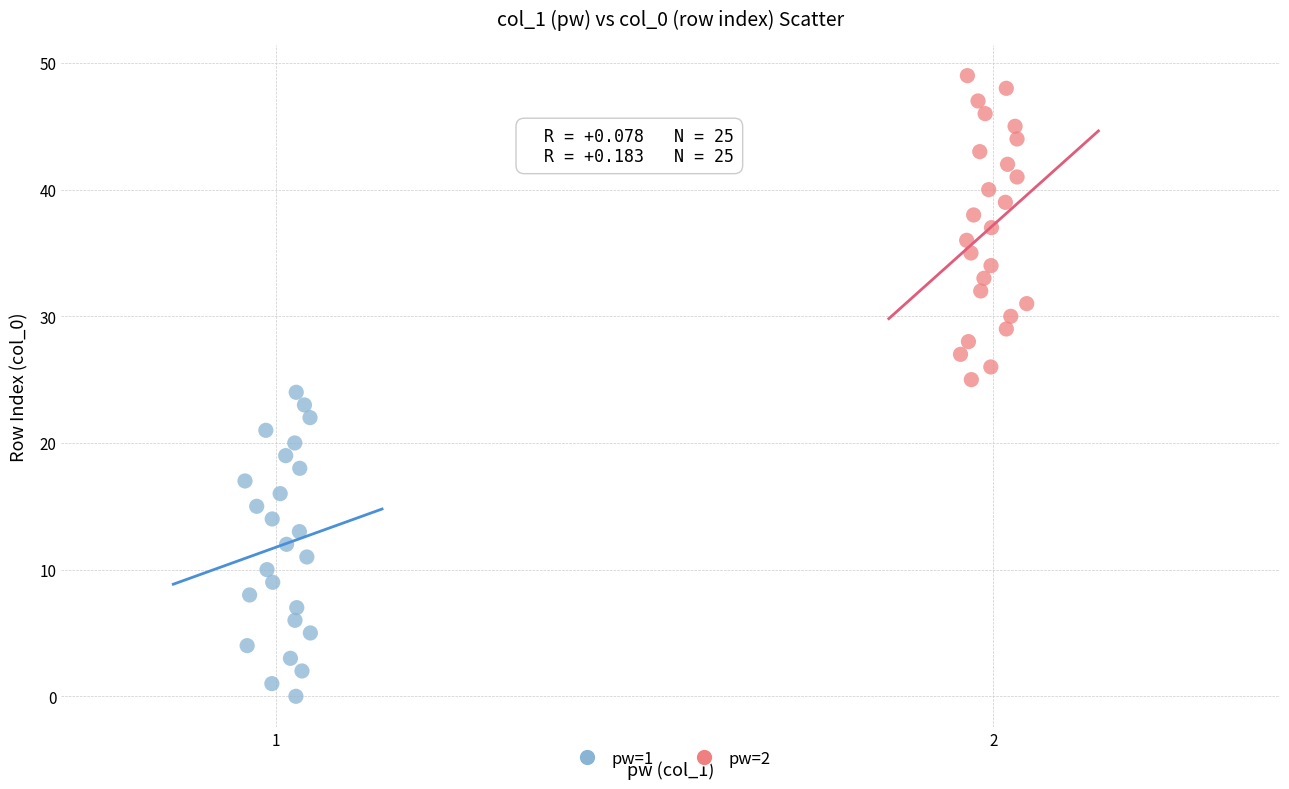

What are all the series names shown in the legend?

pw=1, pw=2